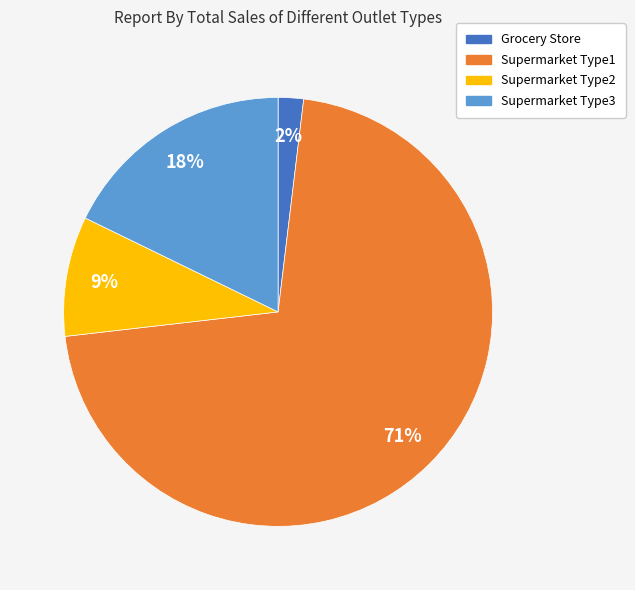

How many slices are in this pie chart?

4